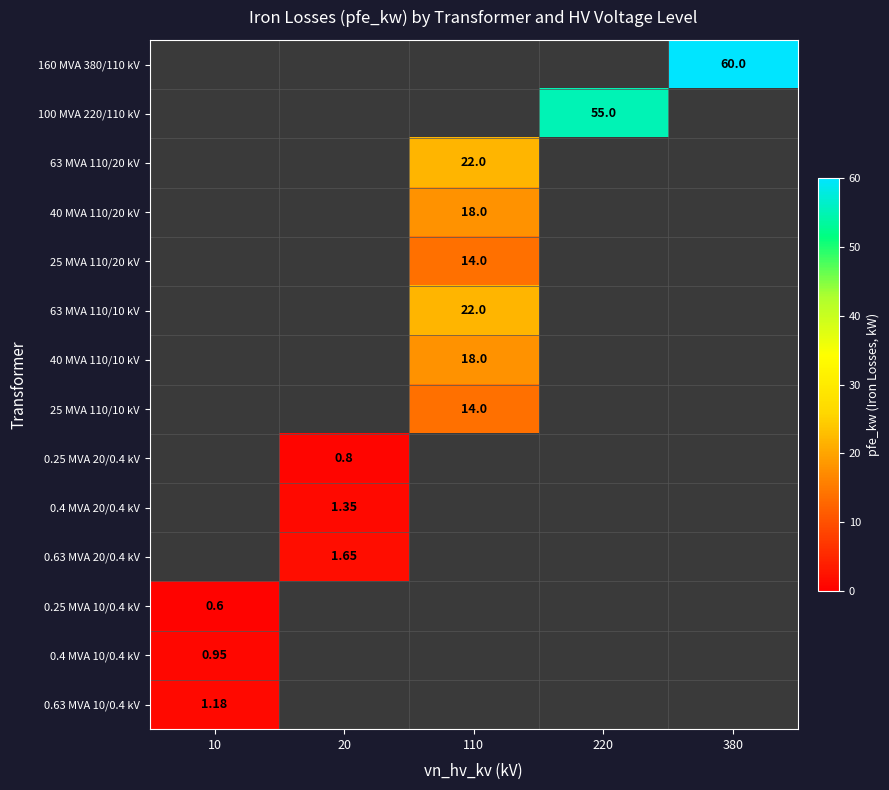

The value of 0.63 MVA 10/0.4 kV at 20 is 0.6. True or false?

False